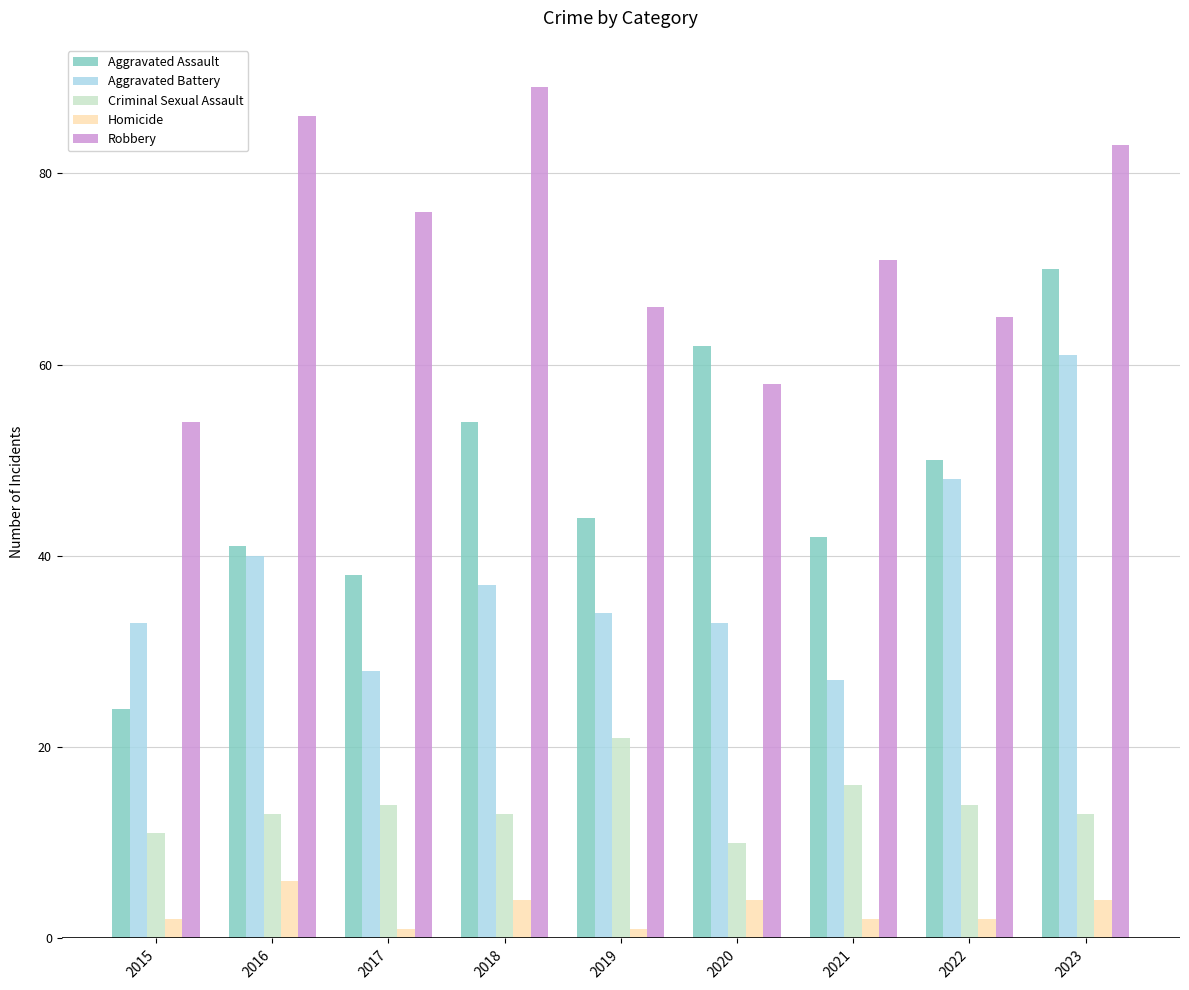

Is it true that Robbery equals 58 at 2020?

True